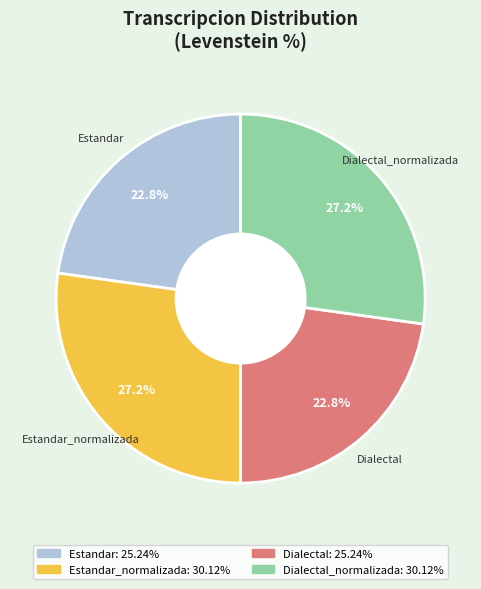

How many segments does this pie chart have?

4